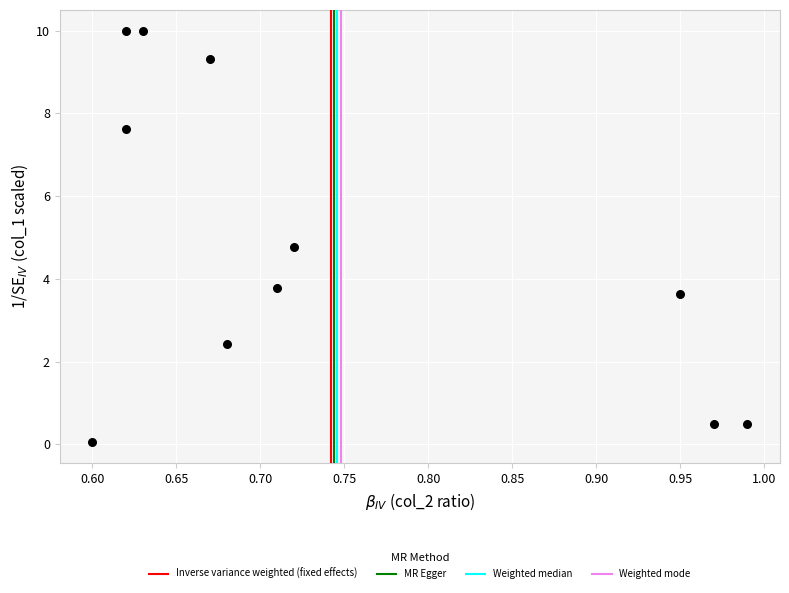

What is the range of Y values (max minus min)?

10.0